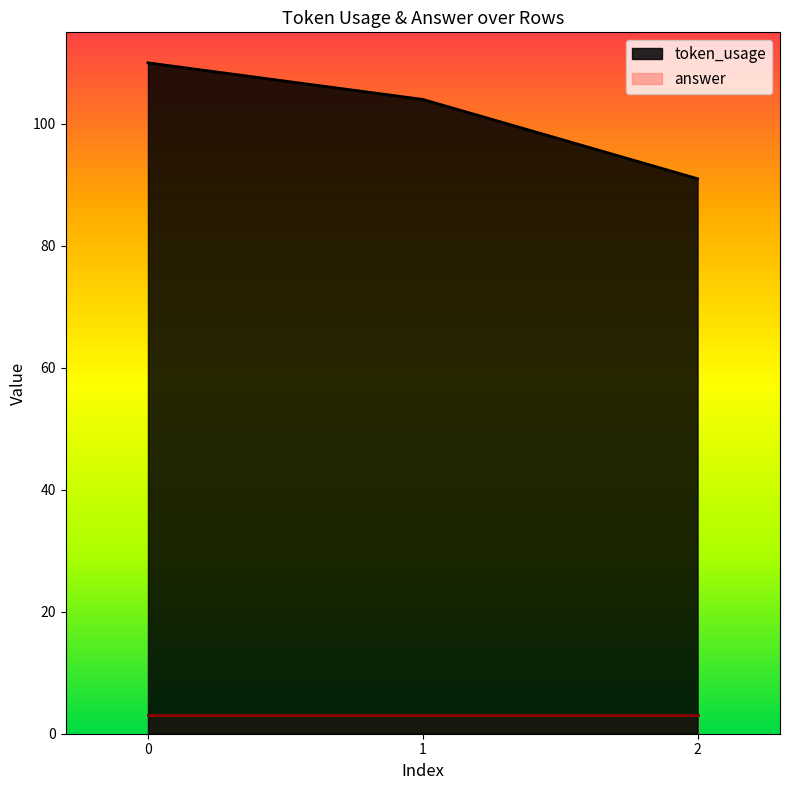

Which series has the widest spread of values?

token_usage